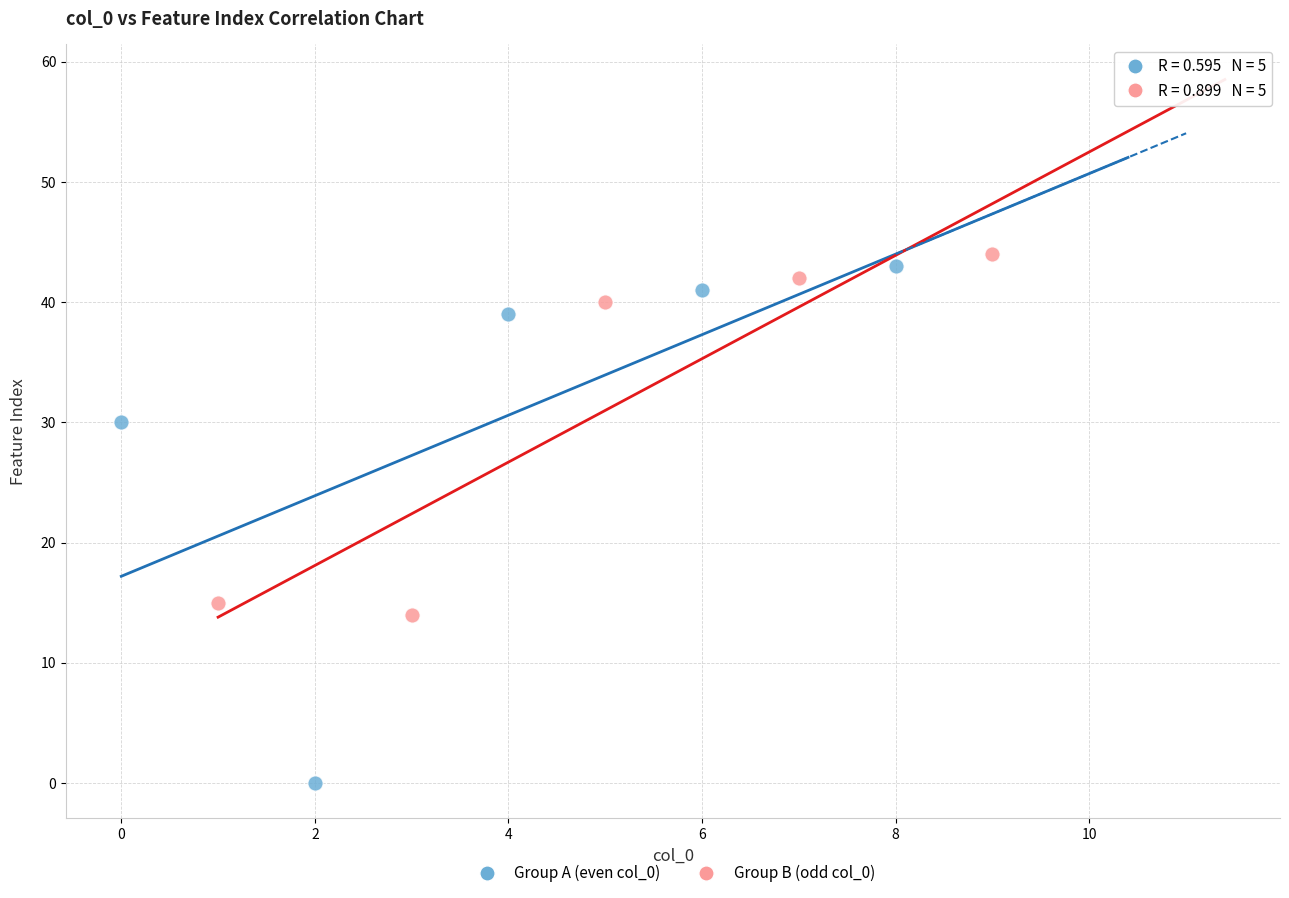

Which series contains the lowest Y value?

Group A (even col_0)